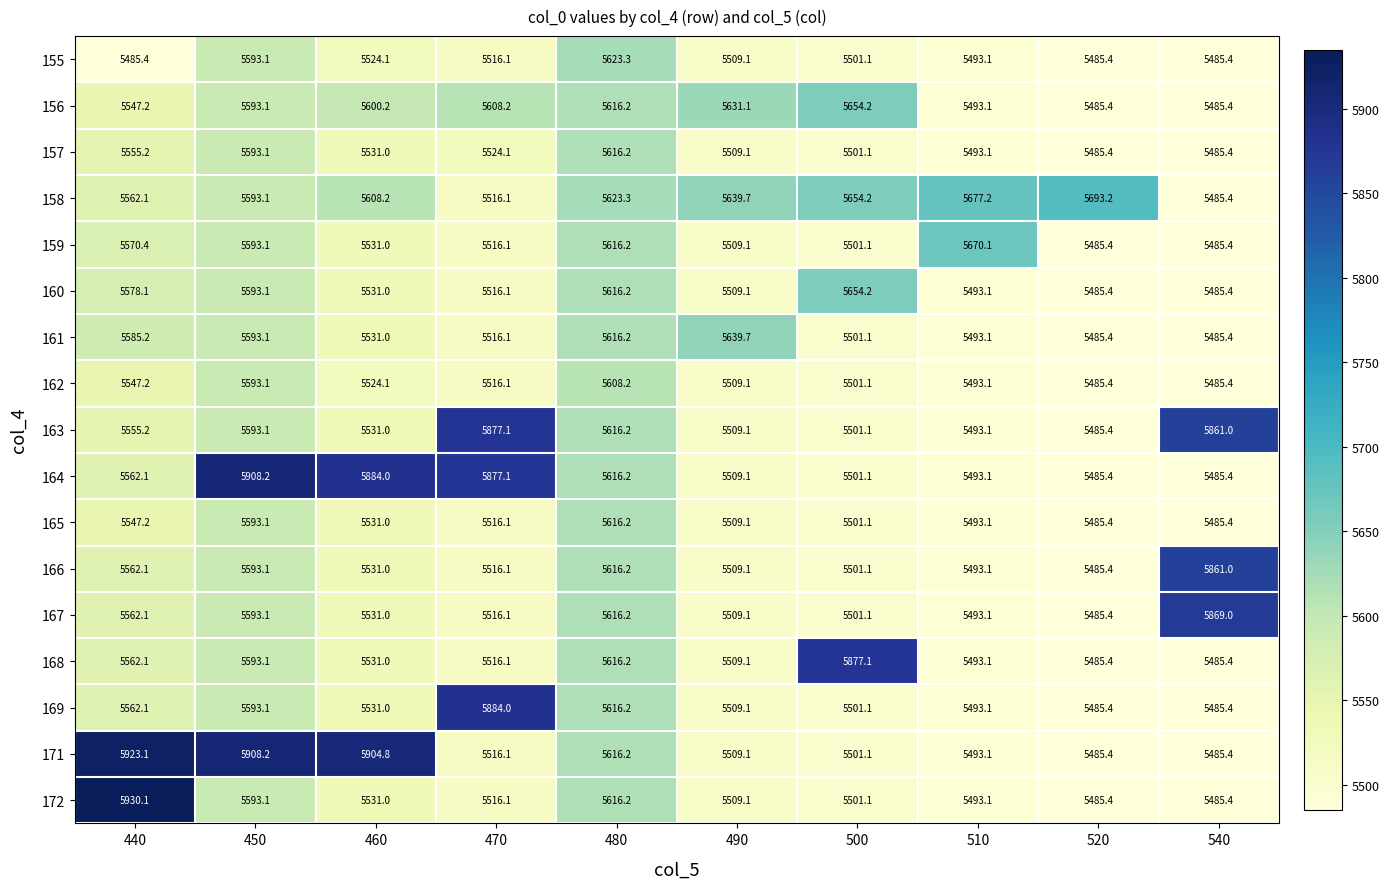

What is the difference between the maximum and minimum values in the 164 series?

422.8